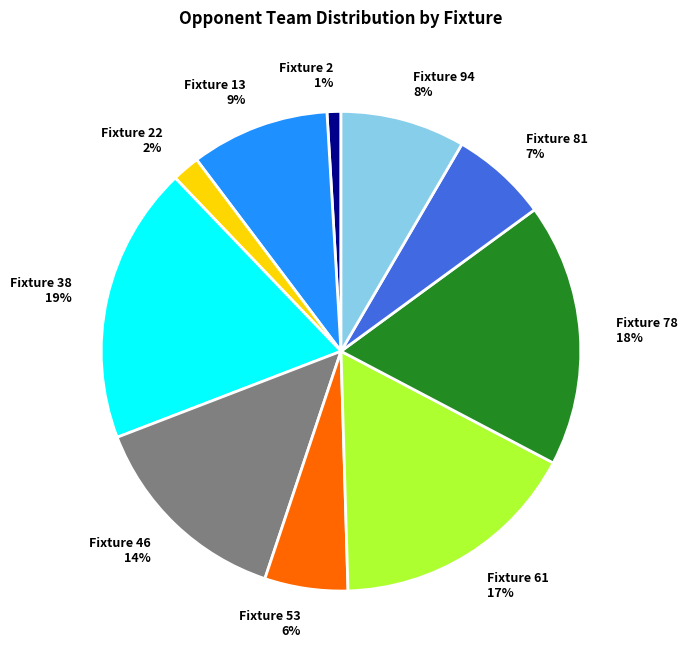

To the nearest percent, what portion does Fixture 61 represent?

17%